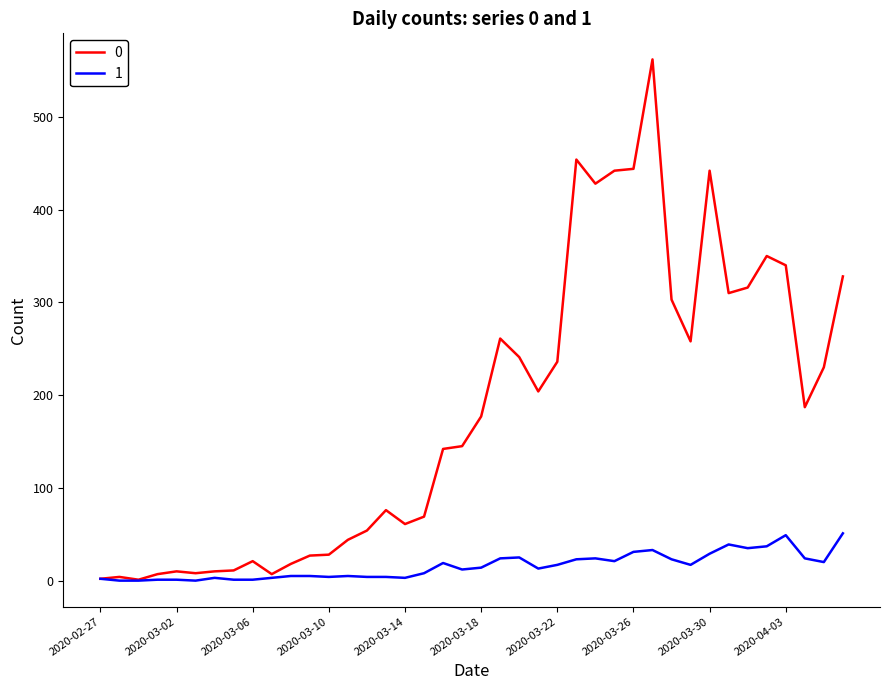

Rank the series by their maximum value, from highest to lowest.

0, 1